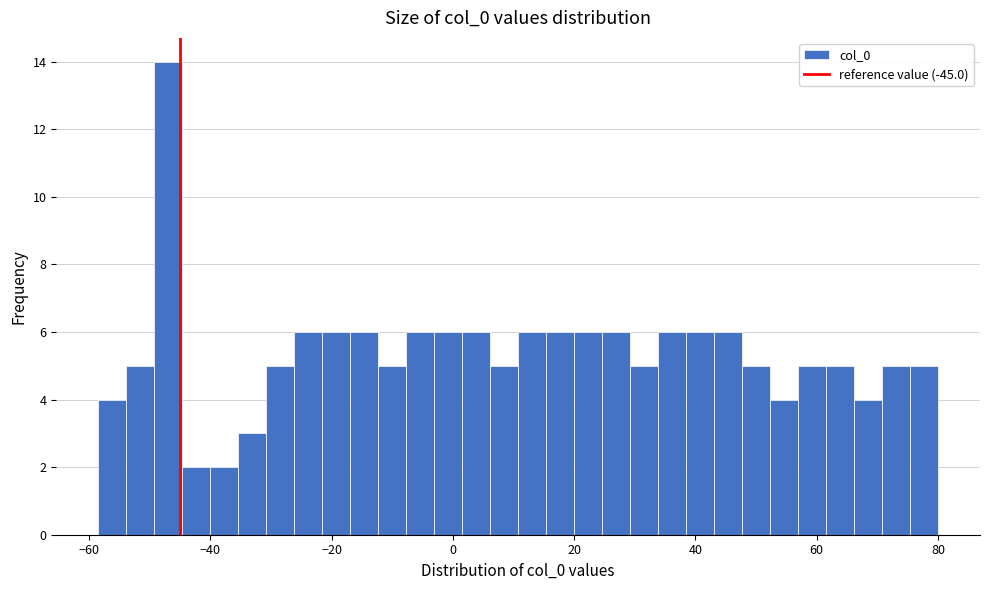

Around what value on the x-axis is the tallest bar? Give the approximate position of its centre, as read against the axis.

-46